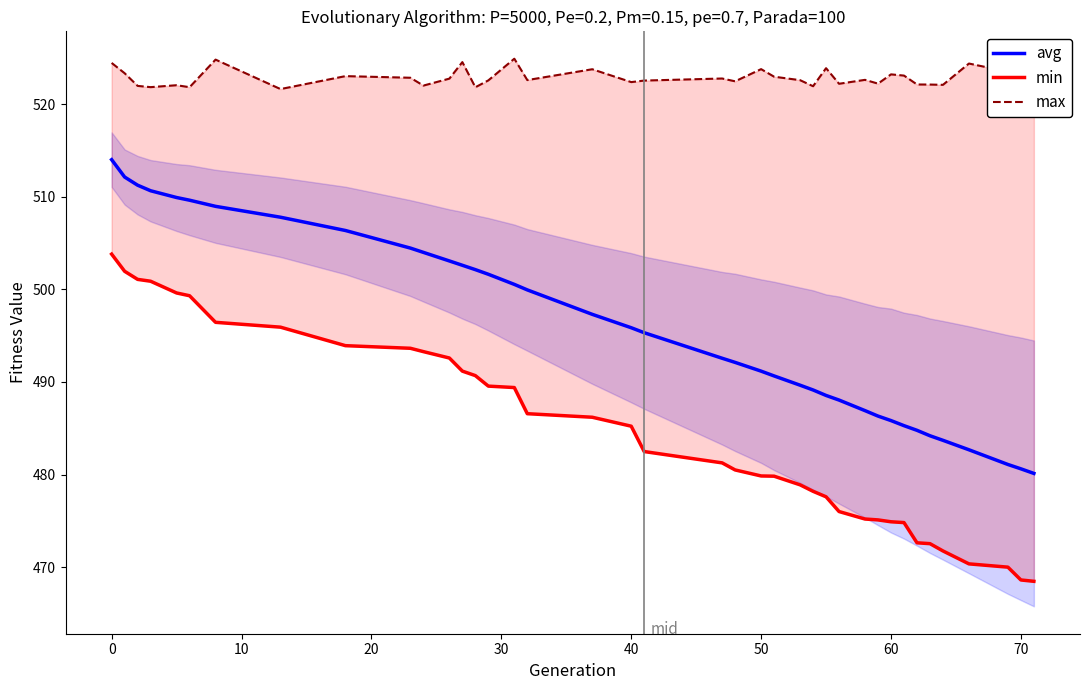

Is it true that avg equals 147.9 at 70?

False